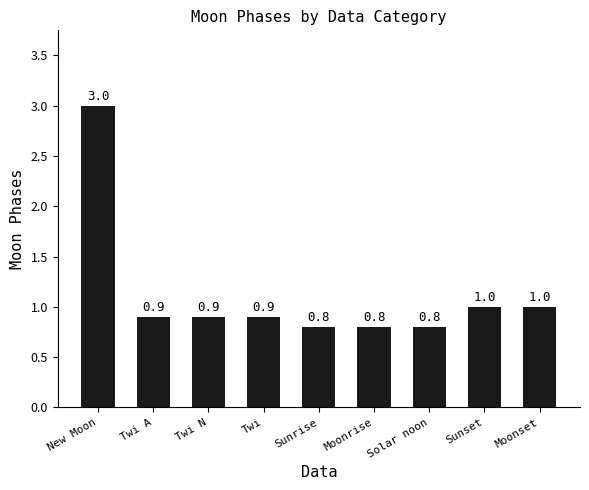

The value at Moonrise is 1.2. True or false?

False